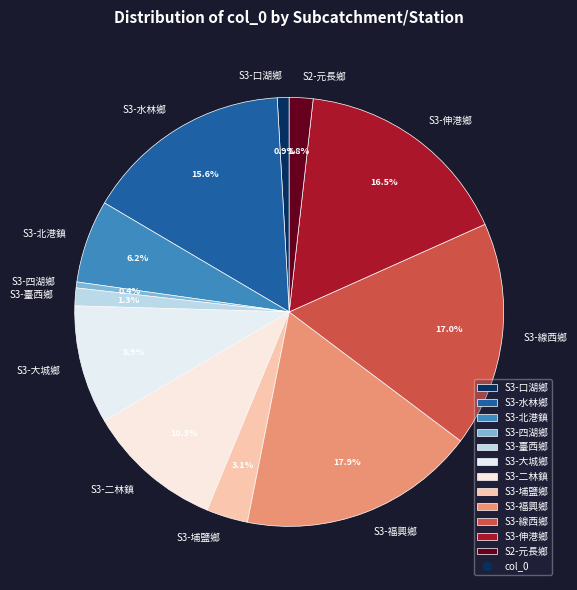

To the nearest percent, what percentage of the pie is S3-北港鎮?

6%